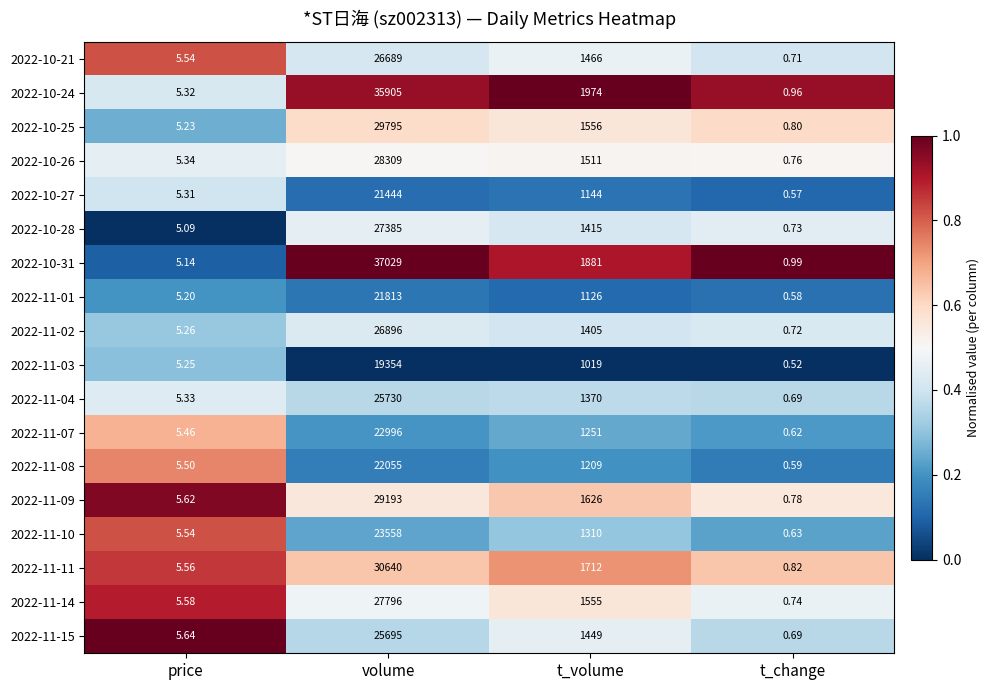

Where does the 2022-11-15 series first go above 1449?

volume